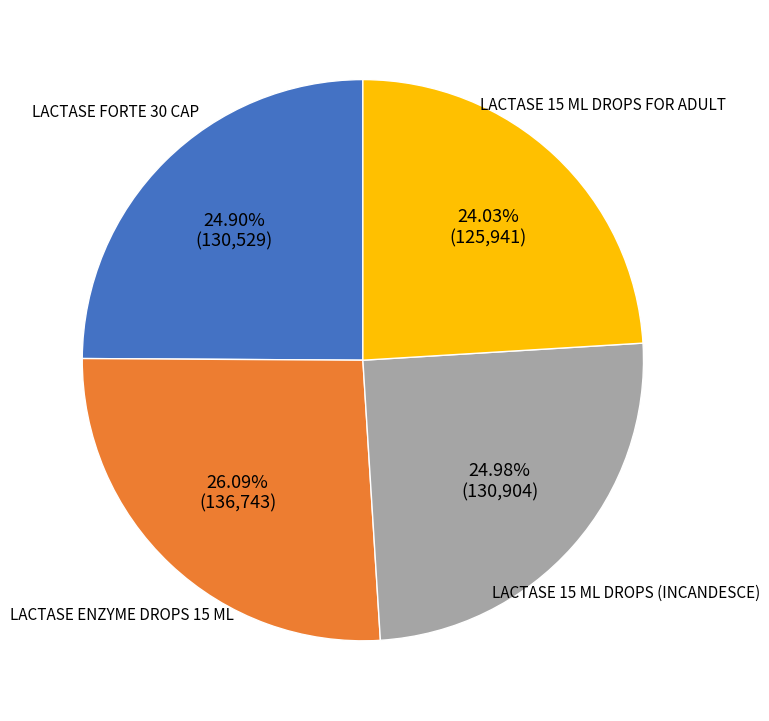

What is the ratio of the value at LACTASE FORTE 30 CAP to the value at LACTASE 15 ML DROPS FOR ADULT?

1.0